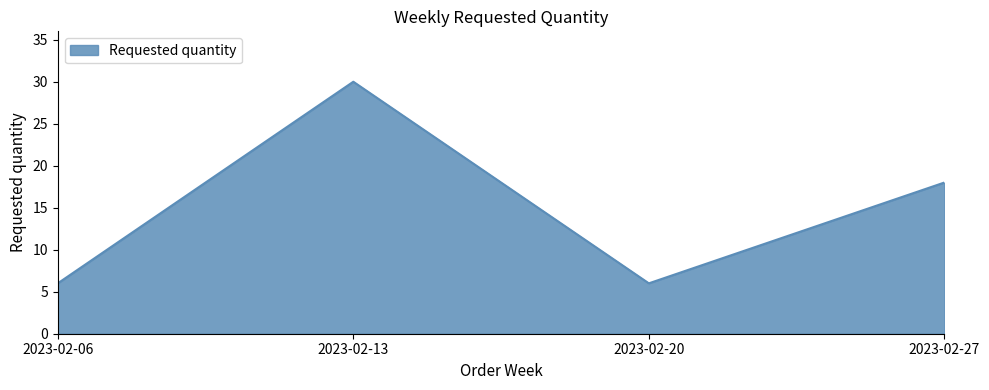

Reading left to right, extract all data points from this chart.

6	30	6	18